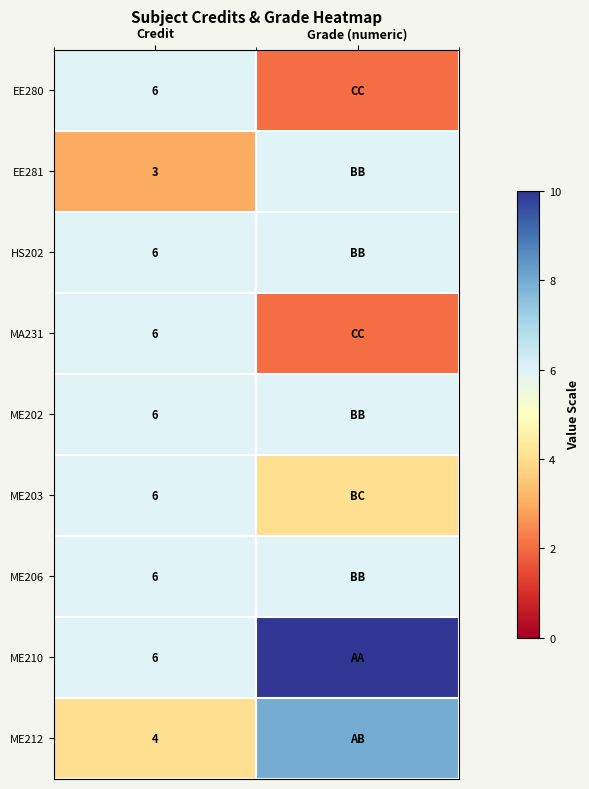

What is the spread (max minus min) of values at Credit?

3